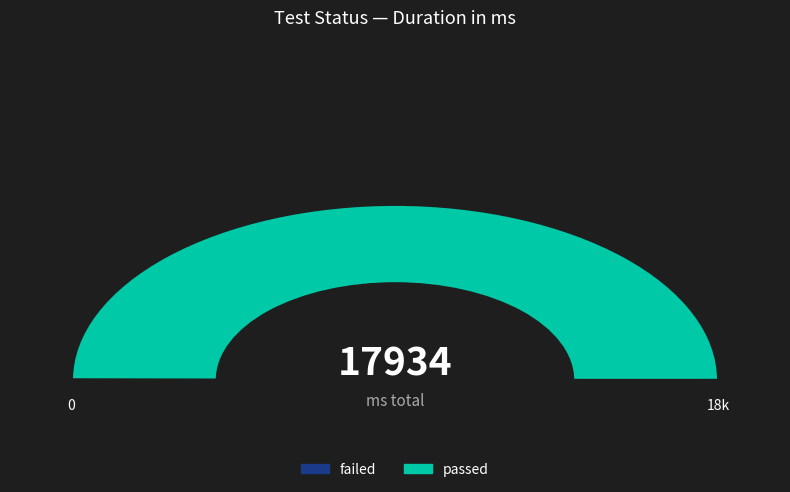

Approximately how many times larger is the value at passed compared to failed?

995.3